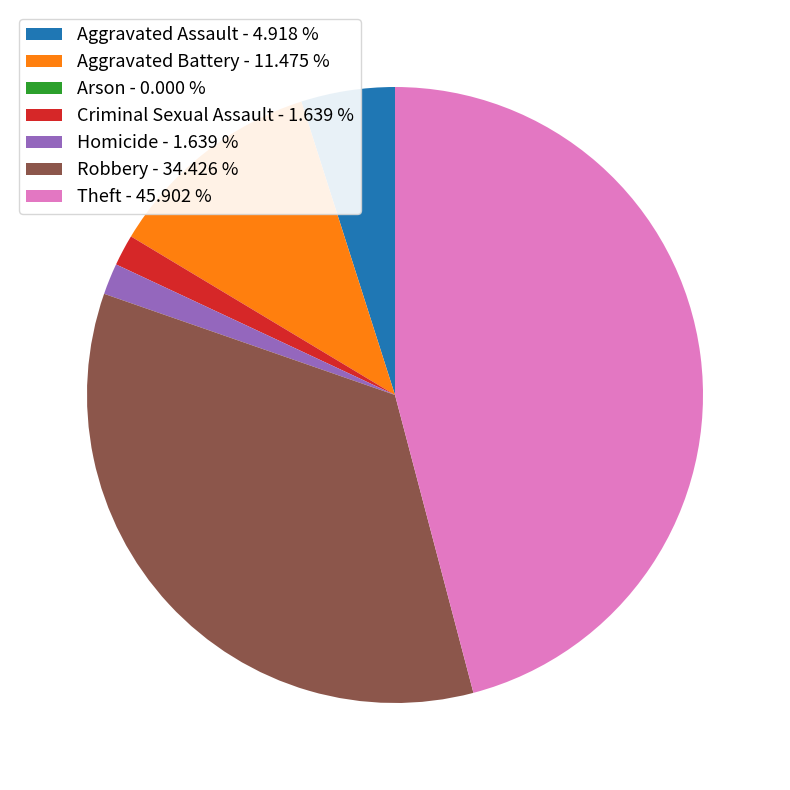

What is the largest slice in the pie chart?

Theft